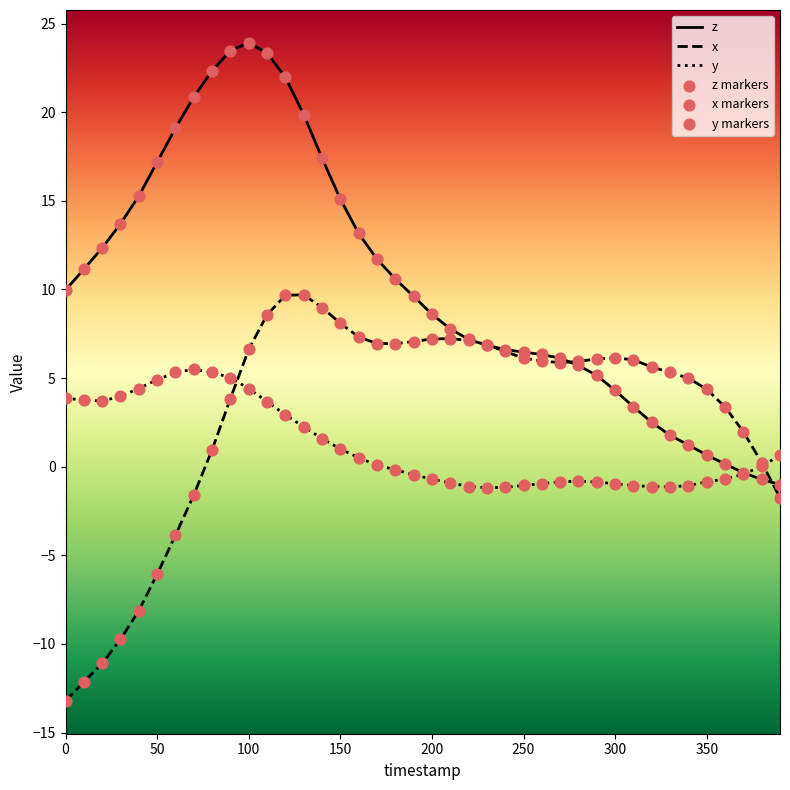

Rank the series by their maximum value, from highest to lowest.

z, x, y